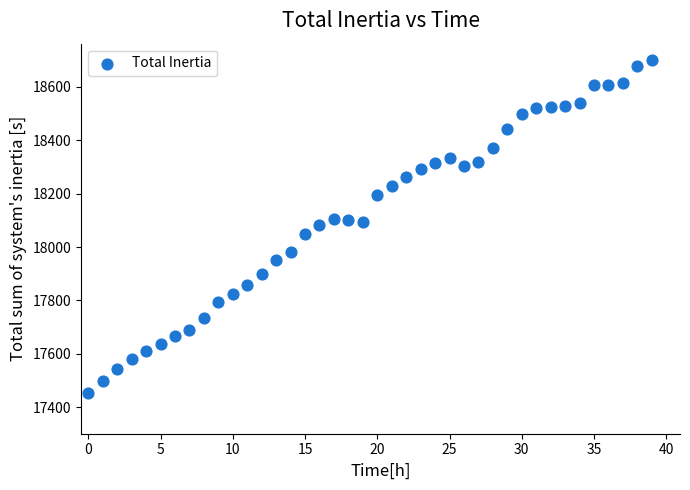

How many points are shown in the scatter plot?

40